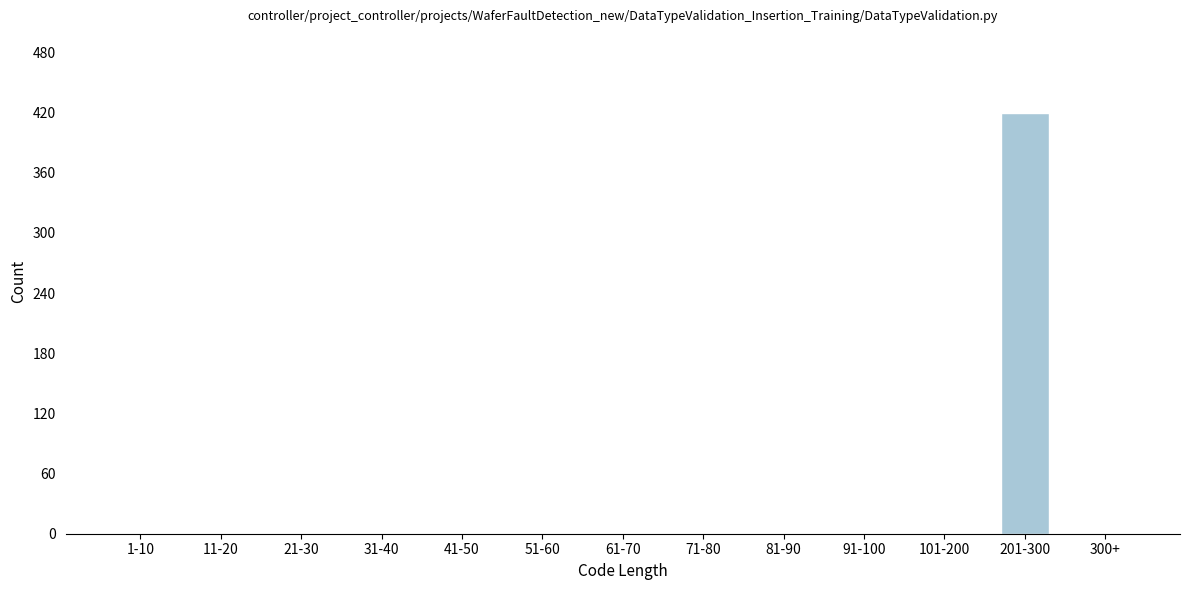

Reading left to right, what are all the values shown in this chart?

1-10=0	11-20=0	21-30=0	31-40=0	41-50=0	51-60=0	61-70=0	71-80=0	81-90=0	91-100=0	101-200=0	201-300=420	300+=0